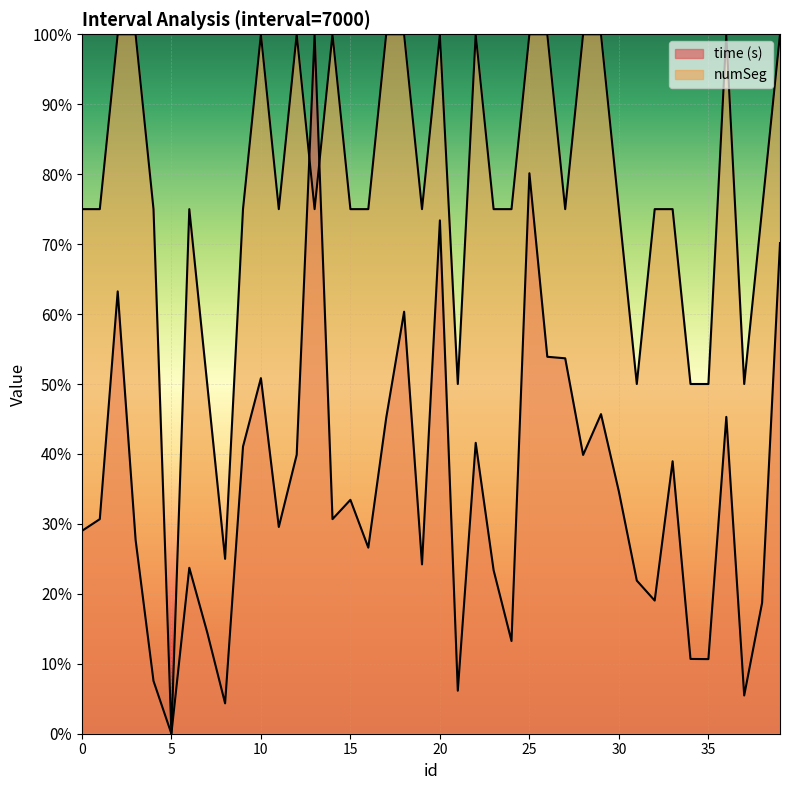

The value of time (s) at 25 is 0.8. True or false?

True